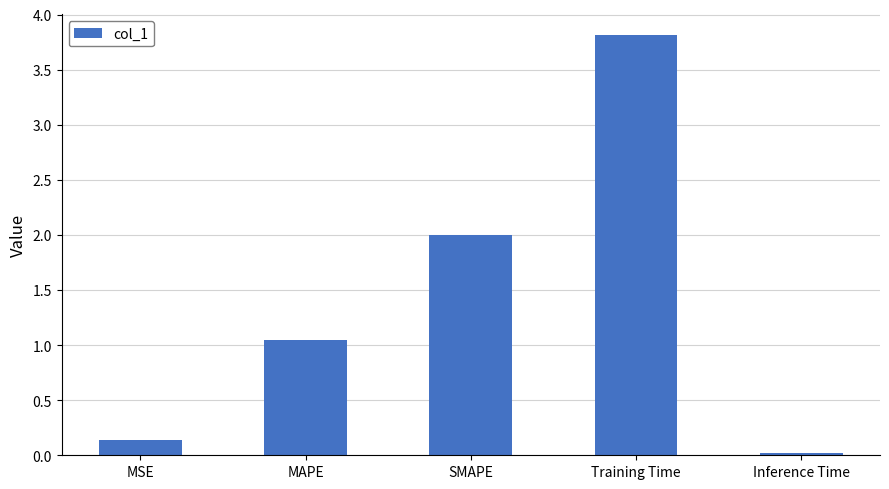

What is the maximum value shown in the chart?

3.8